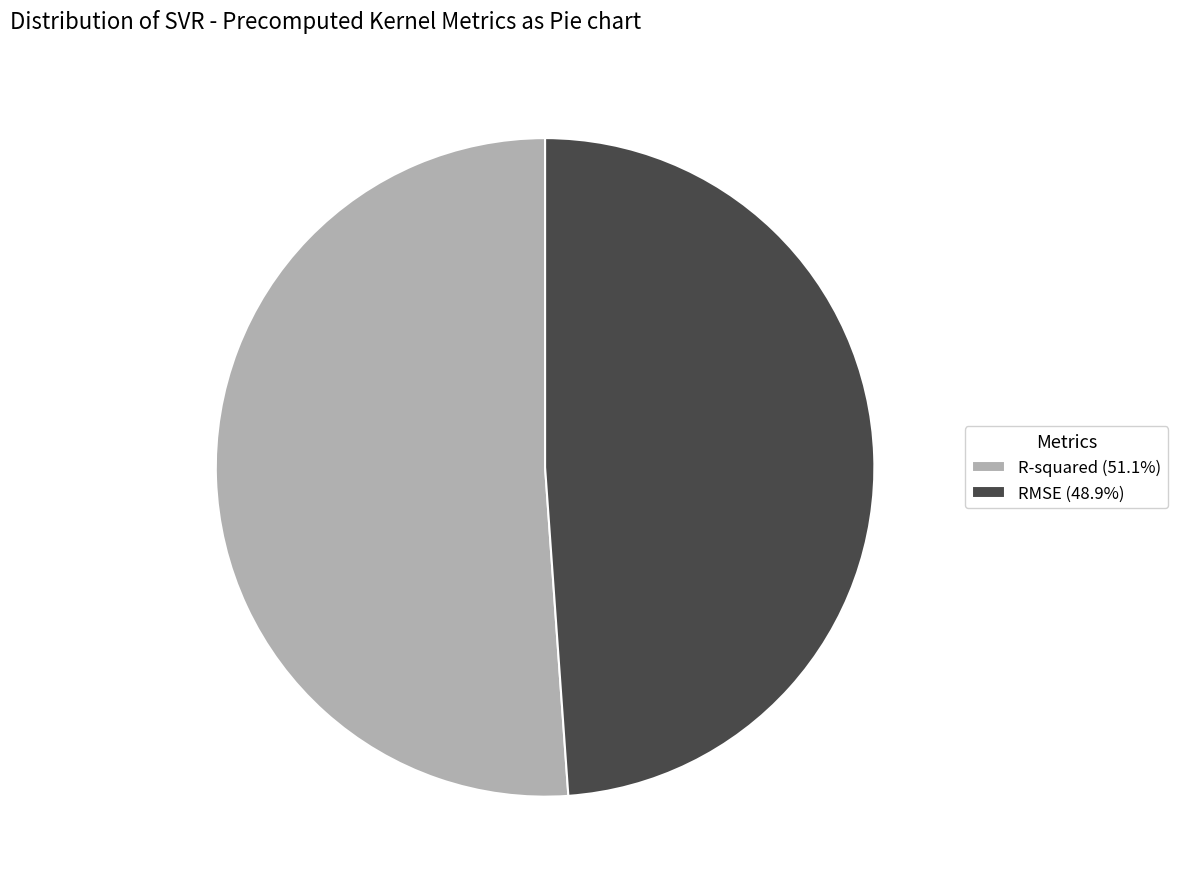

Is there a majority slice in this chart?

Yes